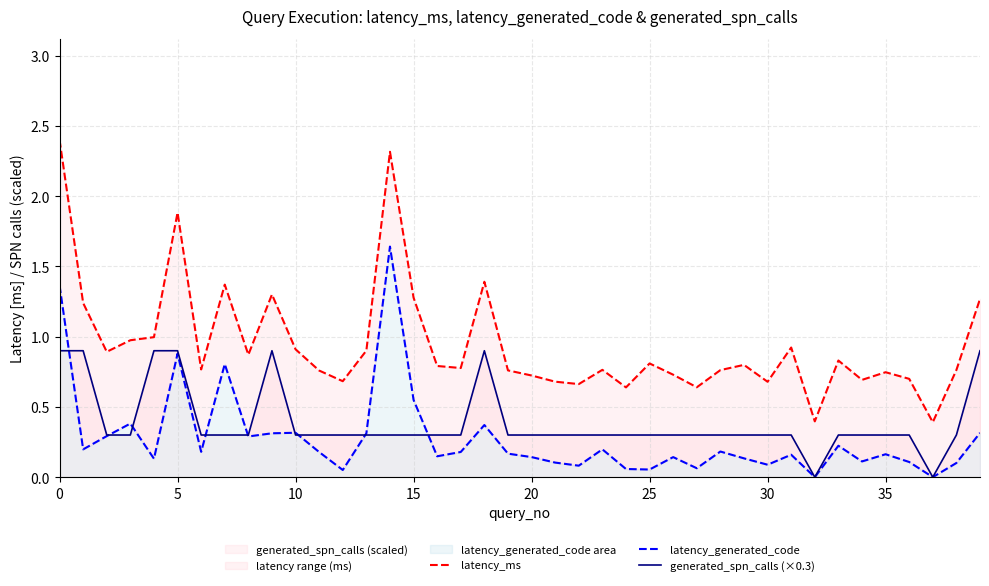

What are all the series names shown in the legend?

latency_ms, latency_generated_code, generated_spn_calls (×0.3)